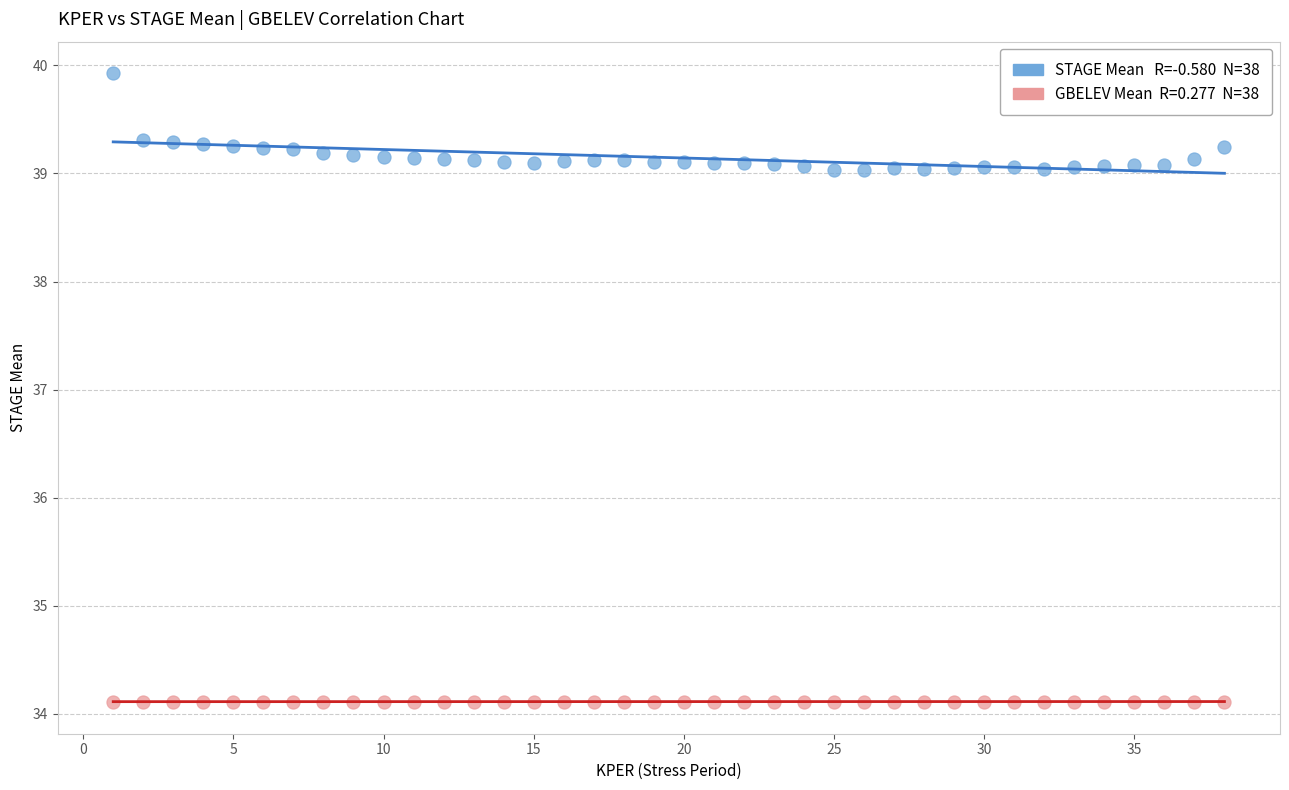

Across all data points, what is the range of X values (max minus min)?

37.0